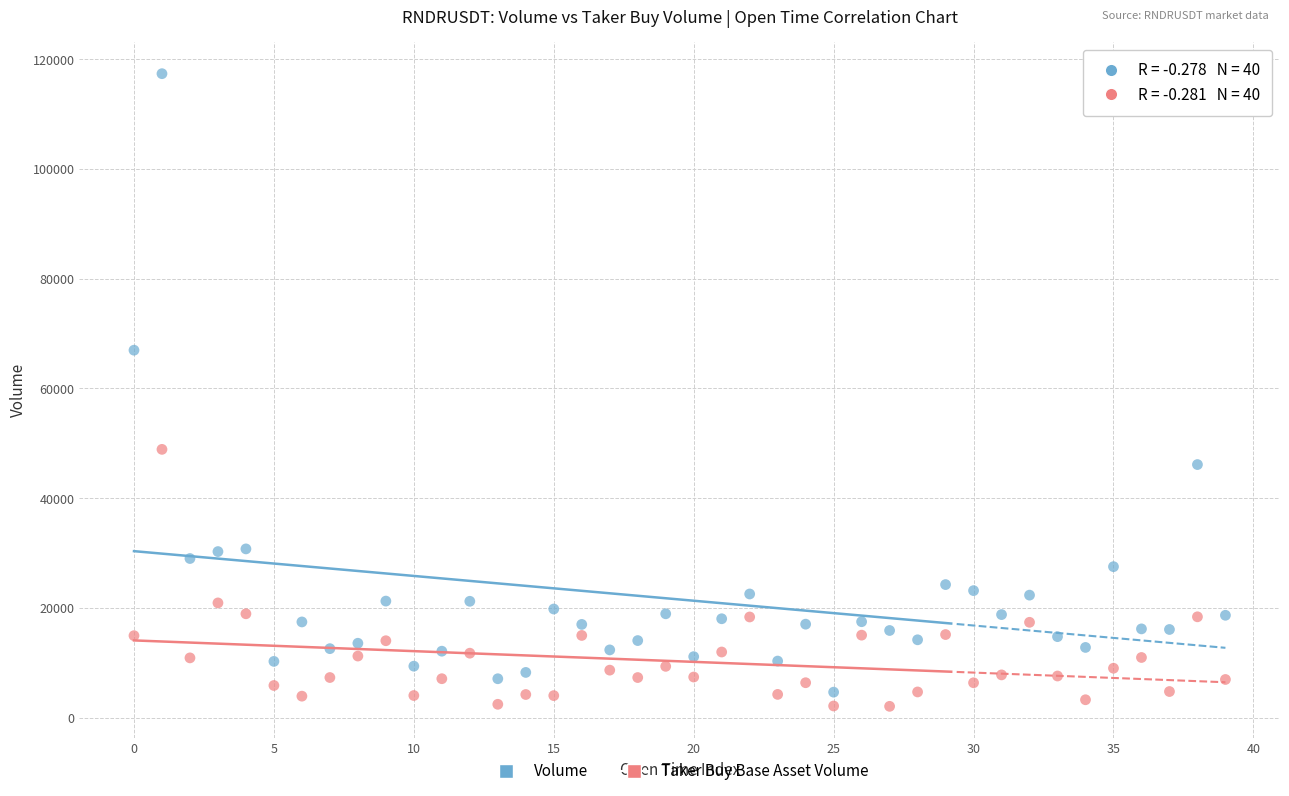

Across all series, what Y value is closest to 59717?

66974.3